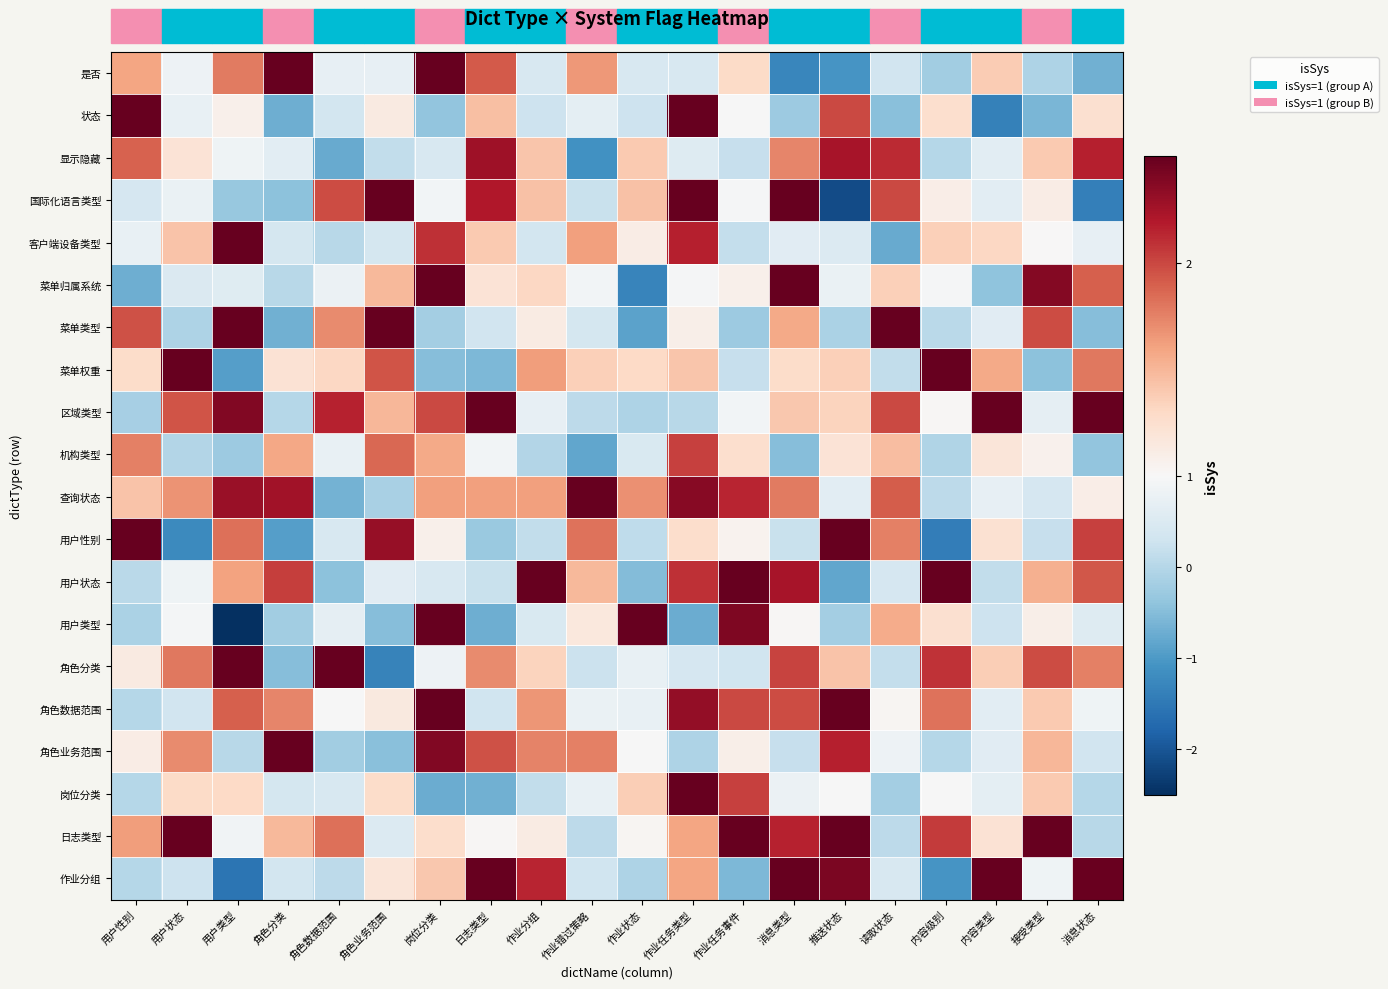

At which category is the sum across all series the highest?

作业任务类型